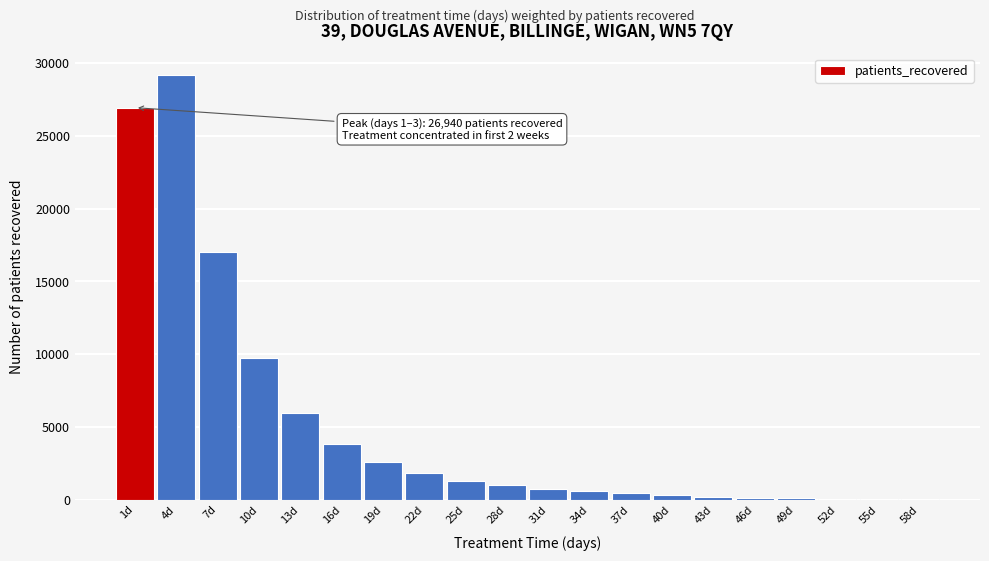

What is the maximum value shown in the chart?

29192